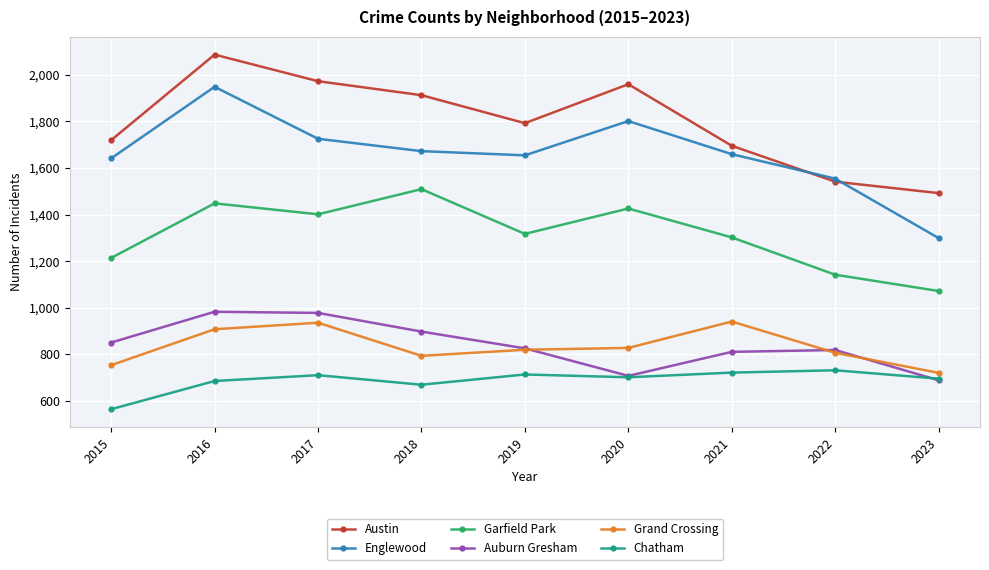

What is the maximum value for Englewood?

1948